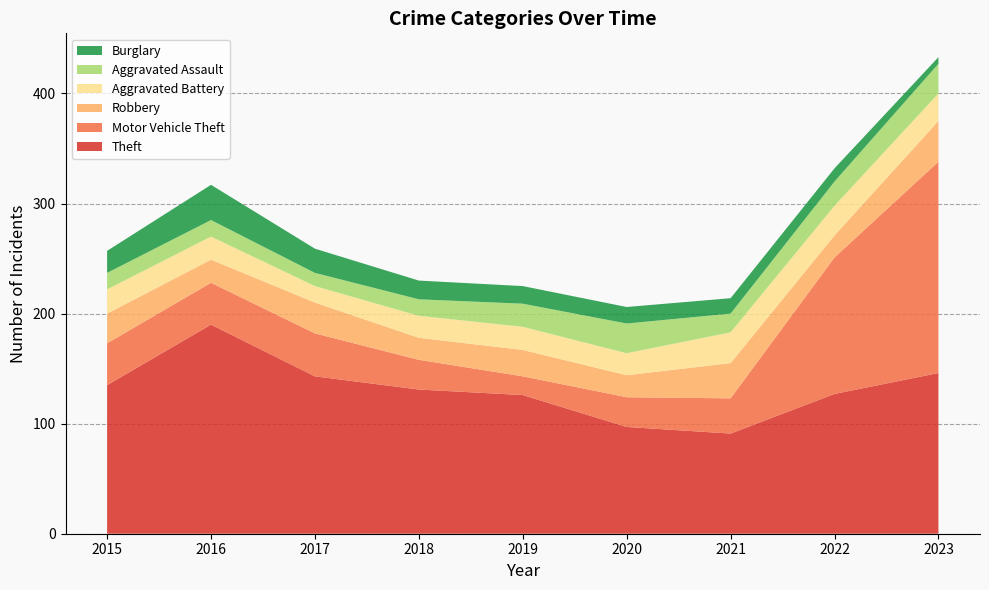

Reading right to left, transcribe all the data shown in this chart.

Theft: 2023=146	2022=127	2021=91	2020=97	2019=126	2018=131	2017=143	2016=190	2015=135
Motor Vehicle Theft: 2023=192	2022=124	2021=32	2020=27	2019=17	2018=27	2017=39	2016=38	2015=38
Robbery: 2023=37	2022=20	2021=32	2020=20	2019=24	2018=20	2017=28	2016=21	2015=27
Aggravated Battery: 2023=25	2022=27	2021=28	2020=20	2019=21	2018=20	2017=15	2016=21	2015=22
Aggravated Assault: 2023=27	2022=22	2021=17	2020=27	2019=21	2018=15	2017=12	2016=15	2015=15
Burglary: 2023=6	2022=12	2021=14	2020=15	2019=16	2018=17	2017=22	2016=32	2015=20